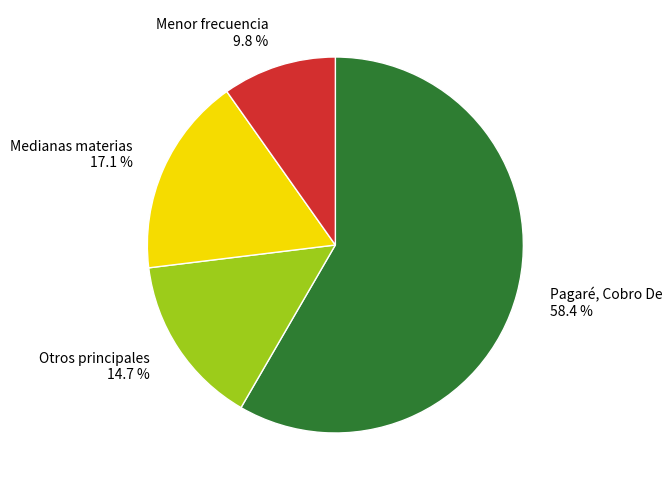

Do Medianas materias 17.1 % and Otros principales 14.7 % together represent more than half of the pie?

No